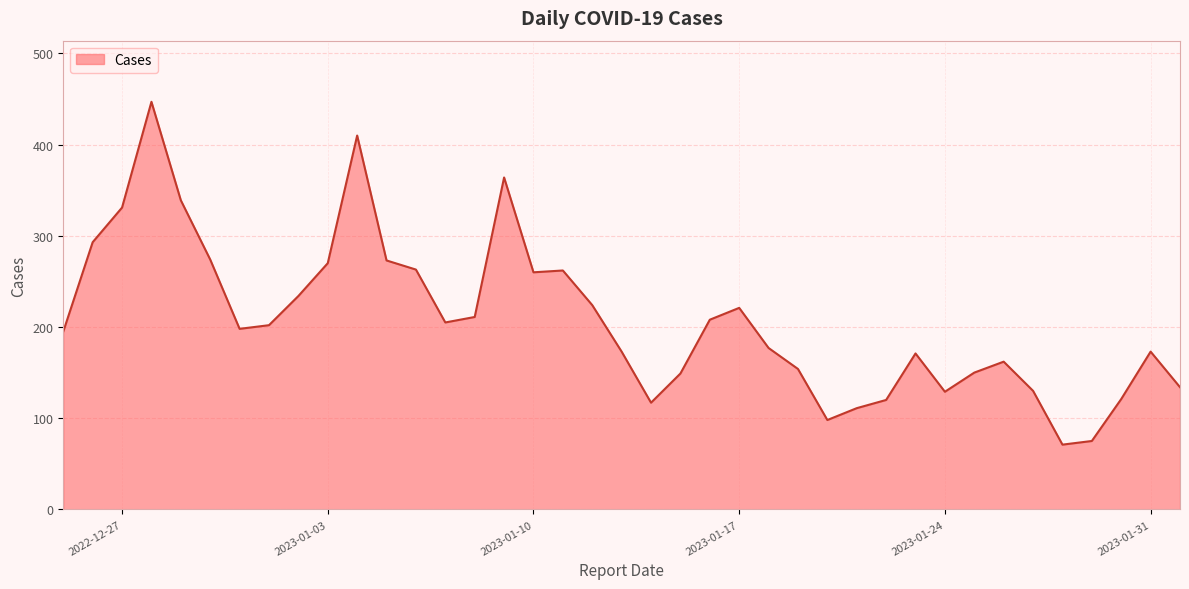

What is the minimum value shown in the chart?

71